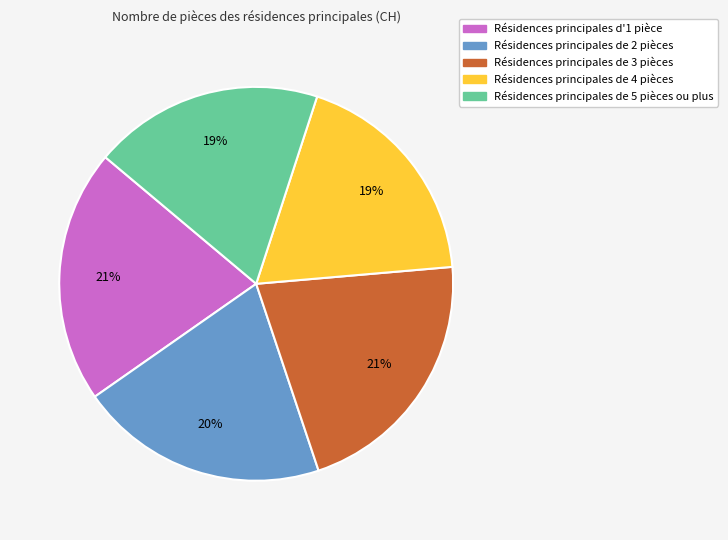

To the nearest percent, what is the average slice percentage?

20%